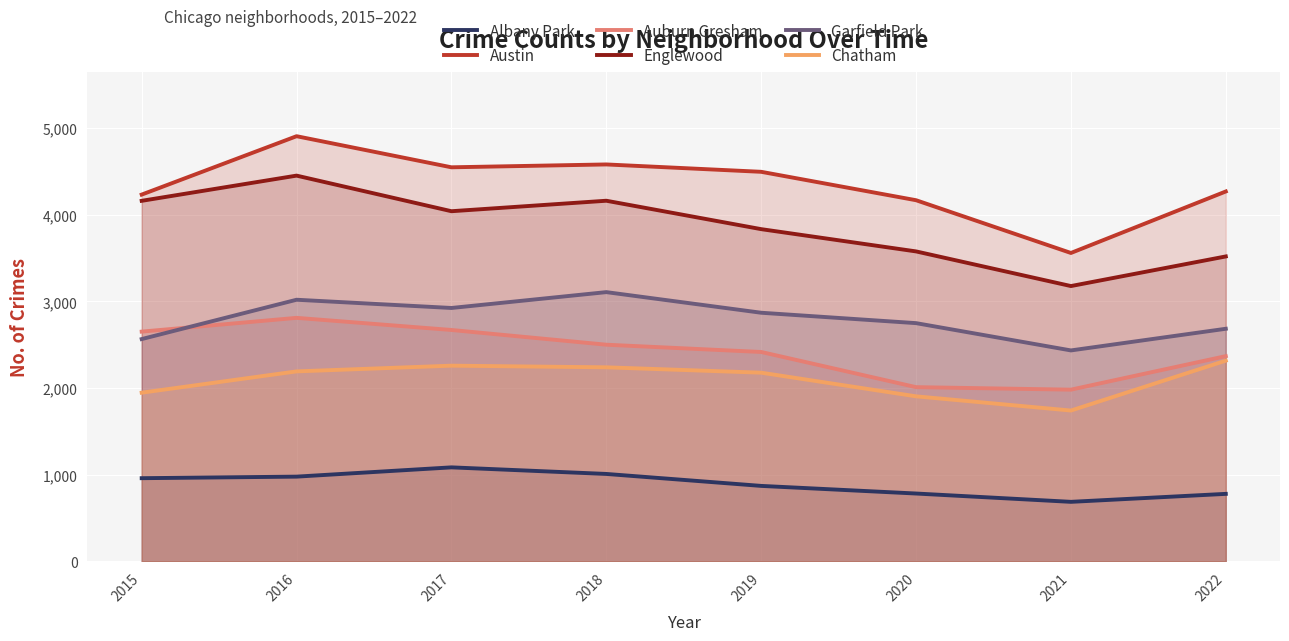

What is the difference between the Auburn Gresham values at 2016 and 2021?

829